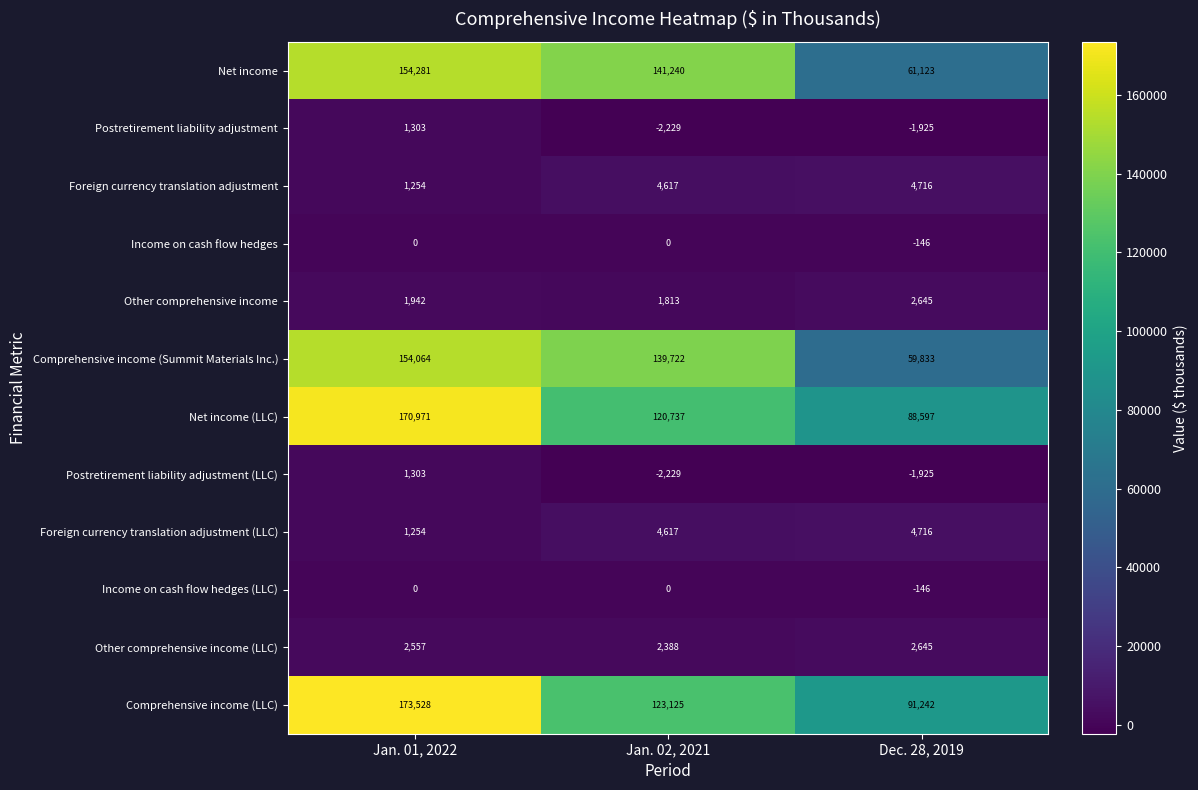

List the labels in order of Comprehensive income (Summit Materials Inc.) value, largest first.

Jan. 01, 2022, Jan. 02, 2021, Dec. 28, 2019